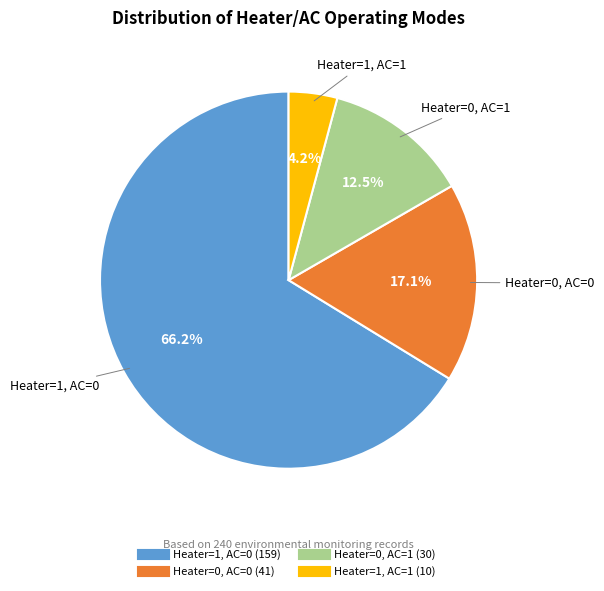

Is there a majority slice in this chart?

Yes